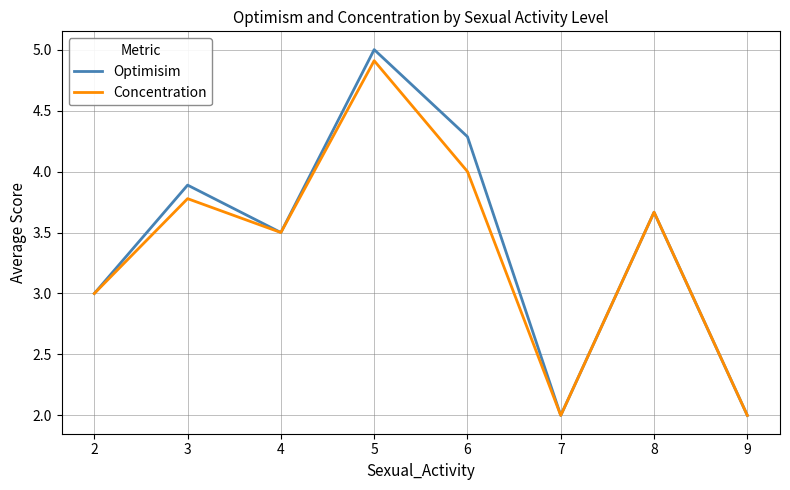

What is the highest value of the Concentration series?

4.9